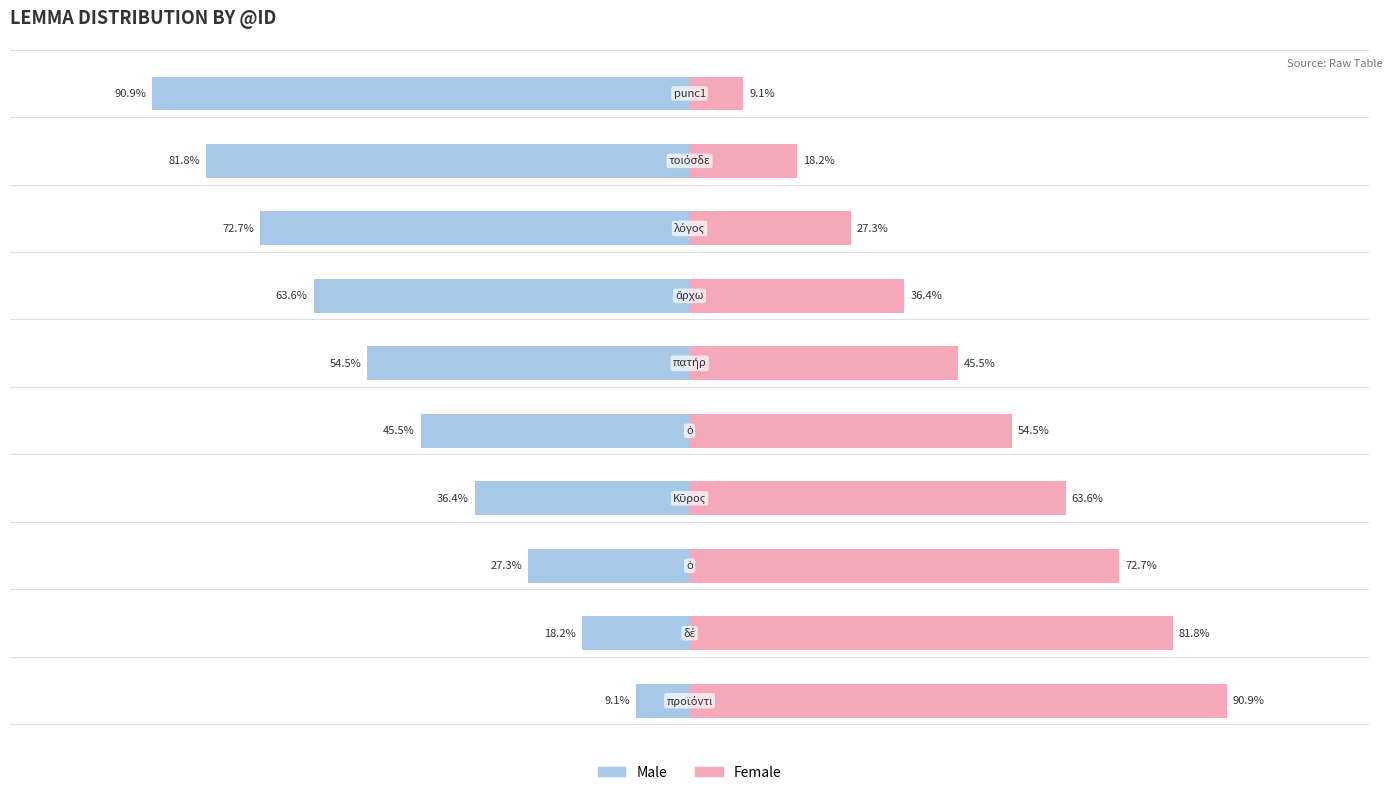

What is the difference between the maximum and minimum values in the Female series?

81.8